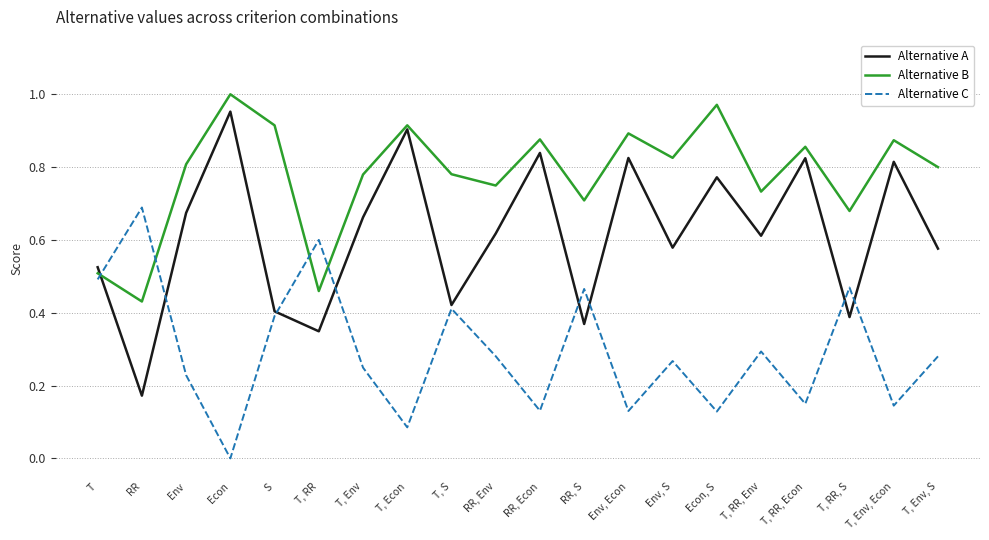

The value of Alternative B at T, Env is 0.4. True or false?

False